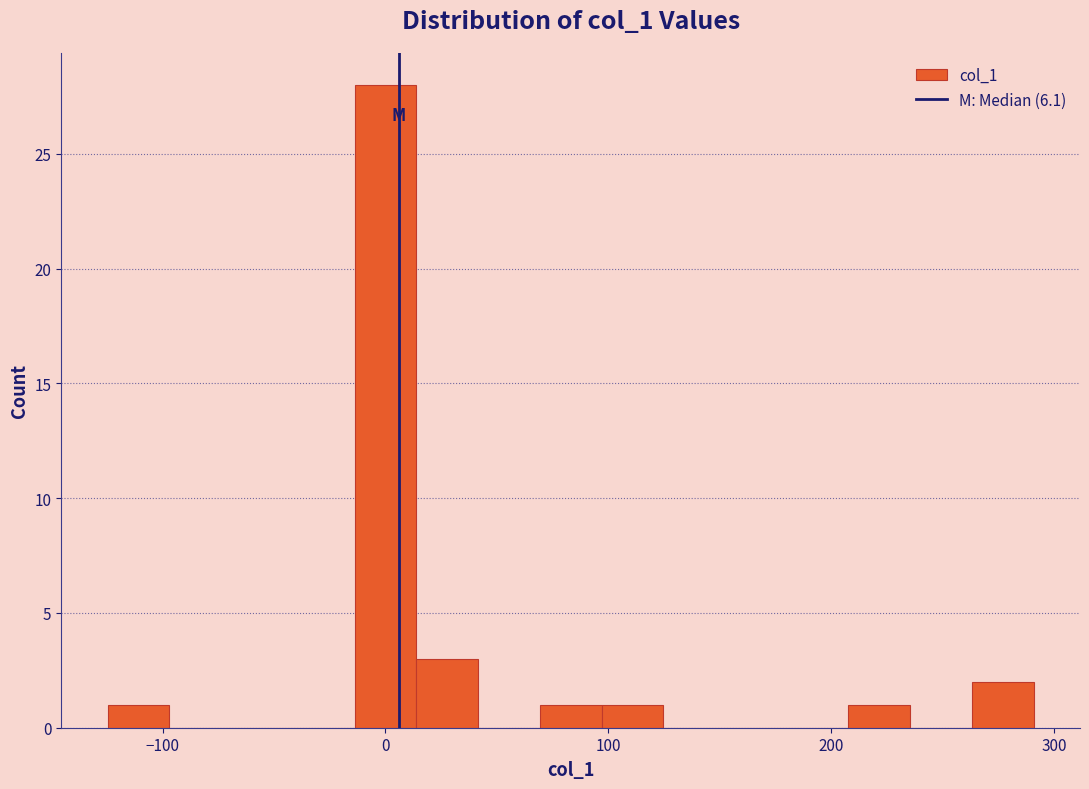

Around what value on the x-axis is the tallest bar? Give the approximate position of its centre, as read against the axis.

0